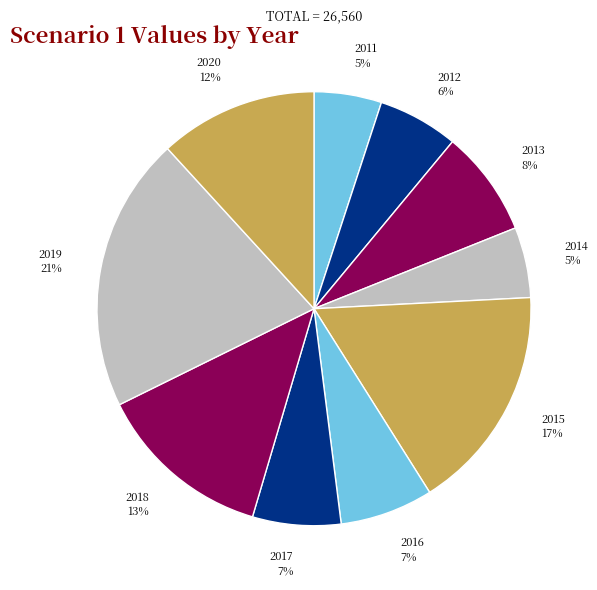

To the nearest percent, what is the combined percentage of 2012 and 2015?

23%